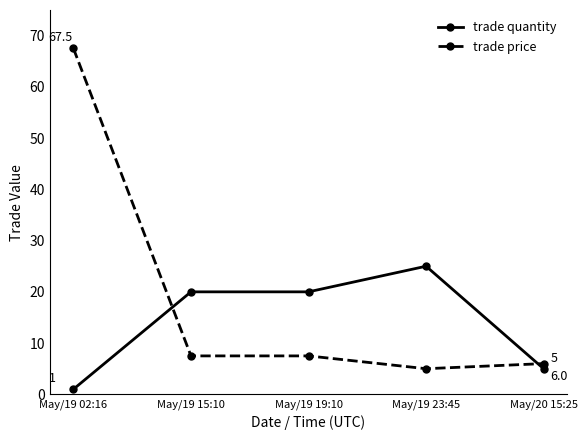

Where do trade price and trade quantity first cross each other?

May/19 02:16 and May/19 15:10